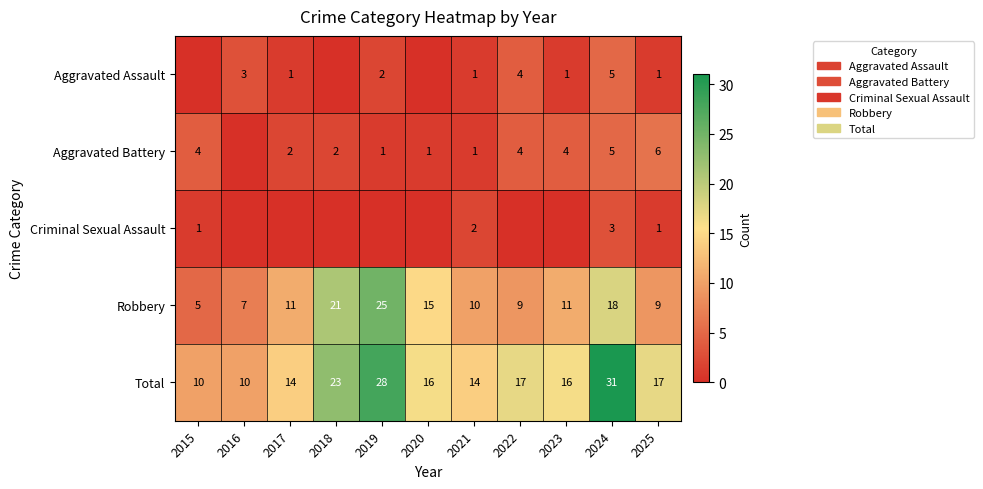

Between 2023 and 2025, which is larger?

2023